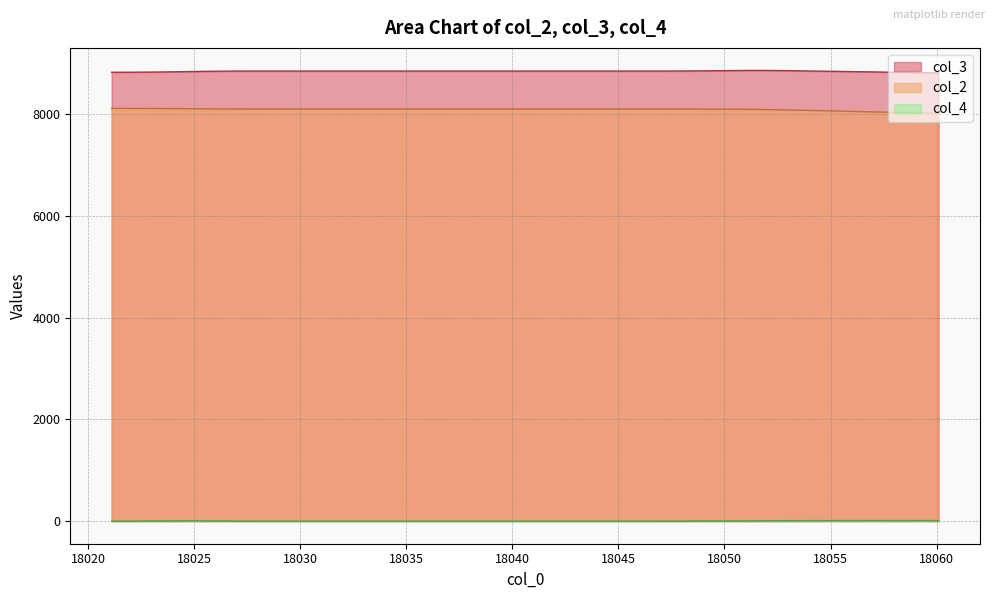

Which series has the largest range (max minus min)?

col_2